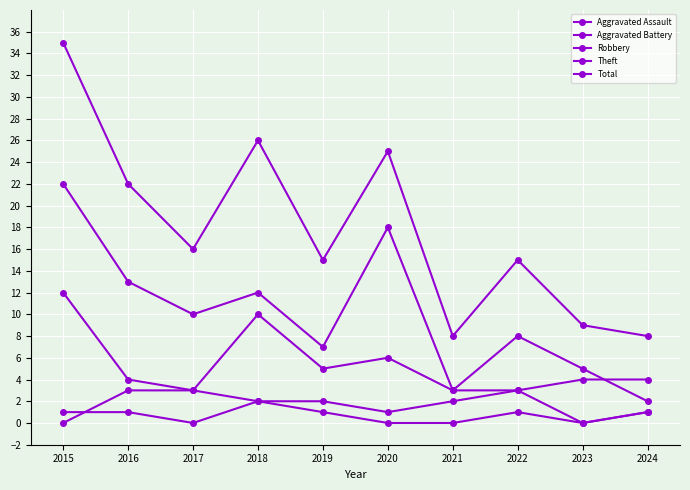

The value of Theft at 2023 is 5. True or false?

True